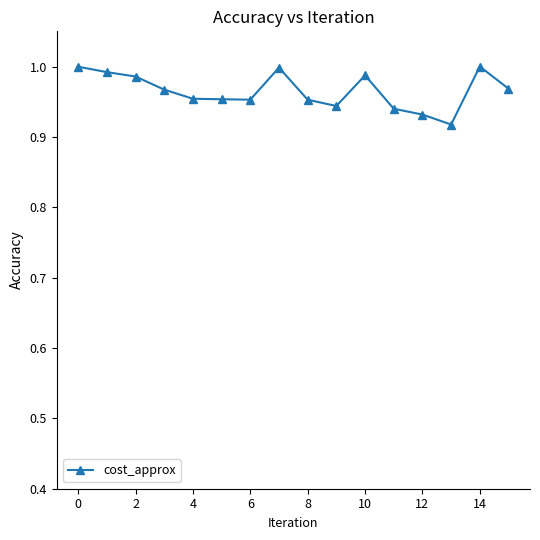

What is the sum of all values?

15.4